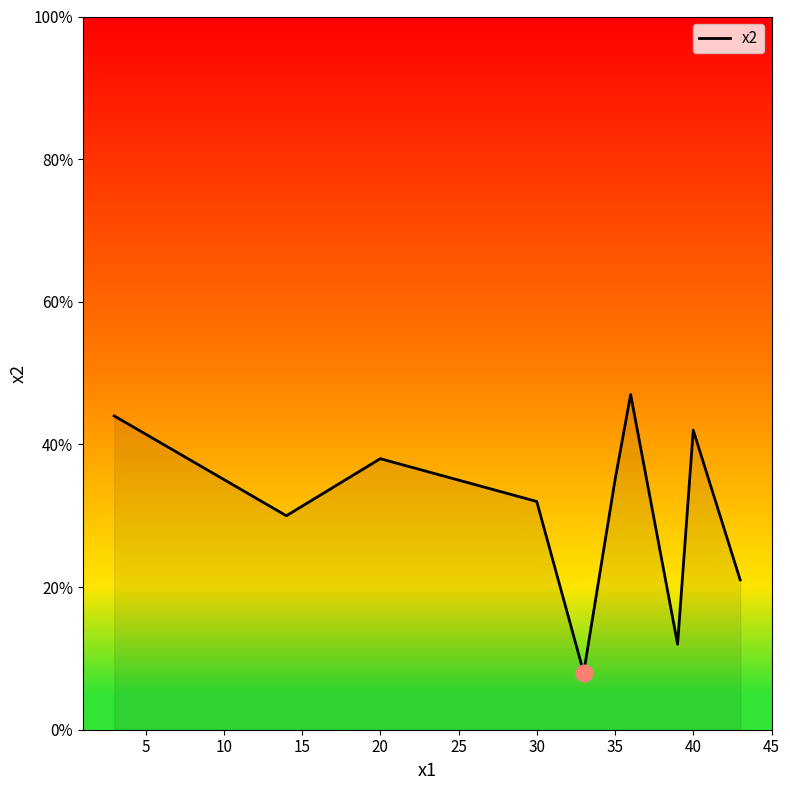

What is the maximum value shown in the chart?

47